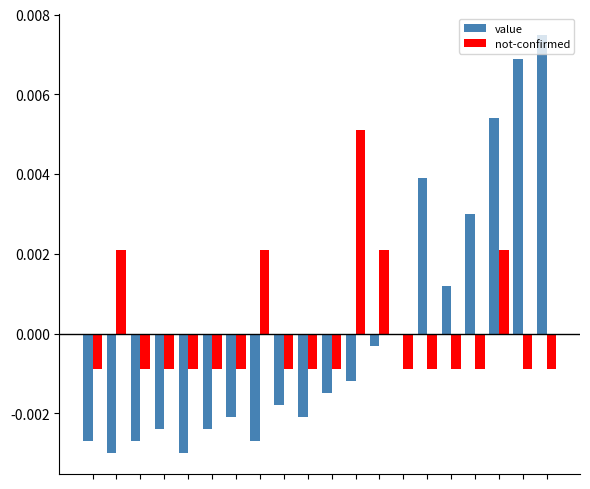

Does the chart contain stacked bars?

No